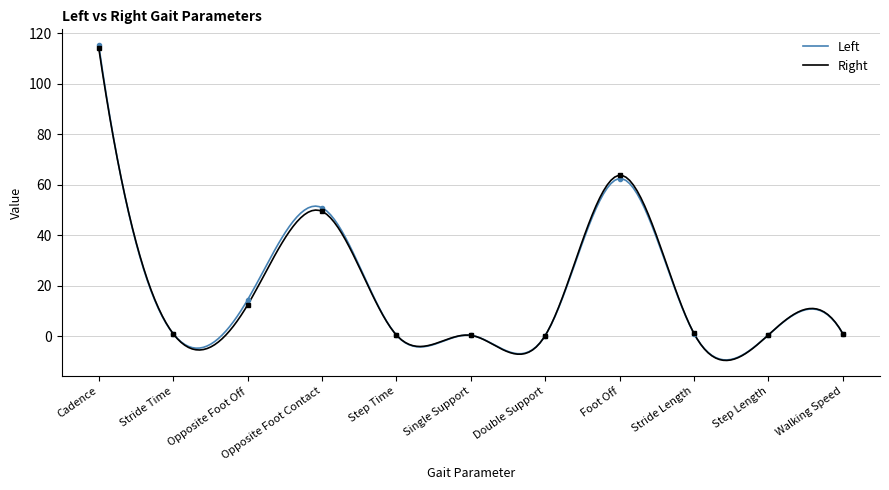

List the series in order of their peak value, lowest first.

Right, Left